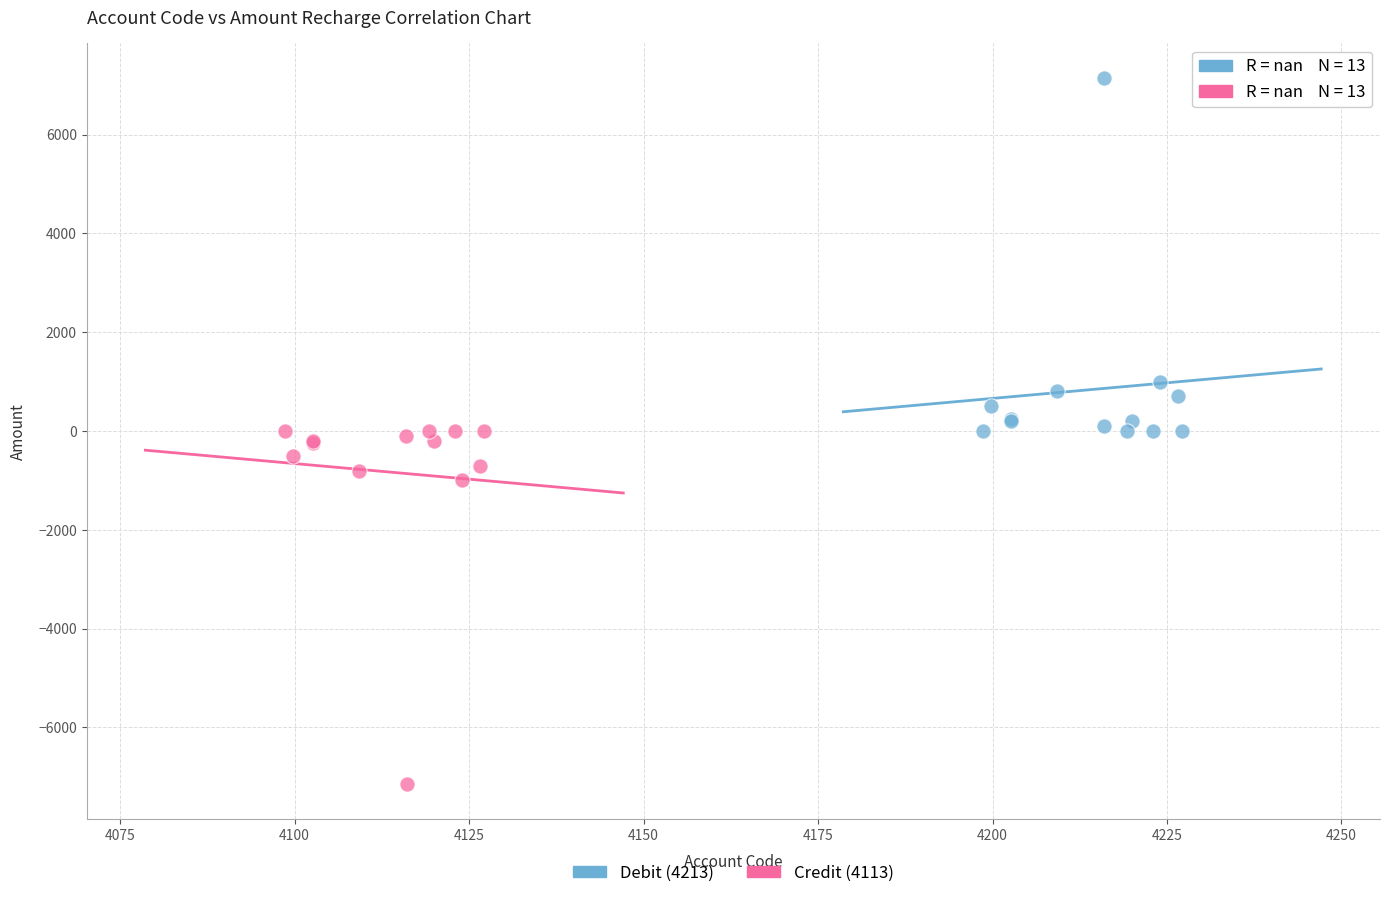

Which series contains the highest Y value?

Debit (4213)